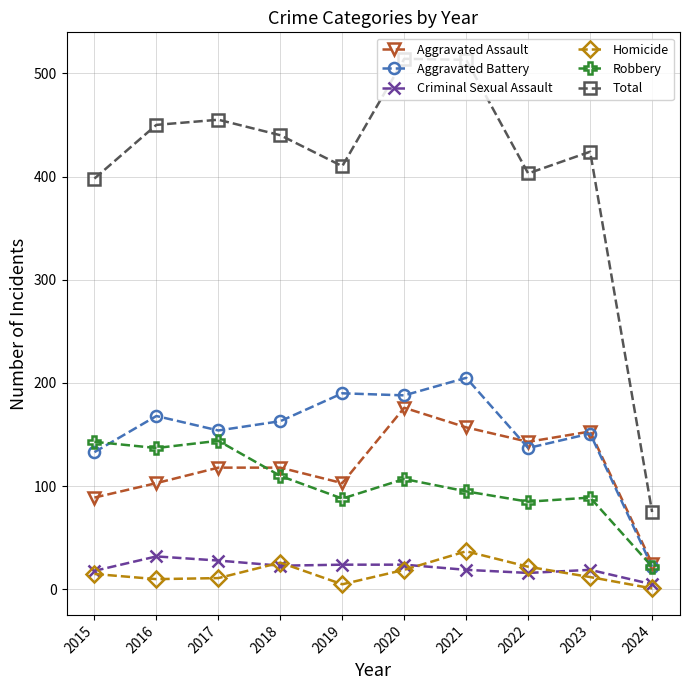

What is the highest value of the Total series?

514